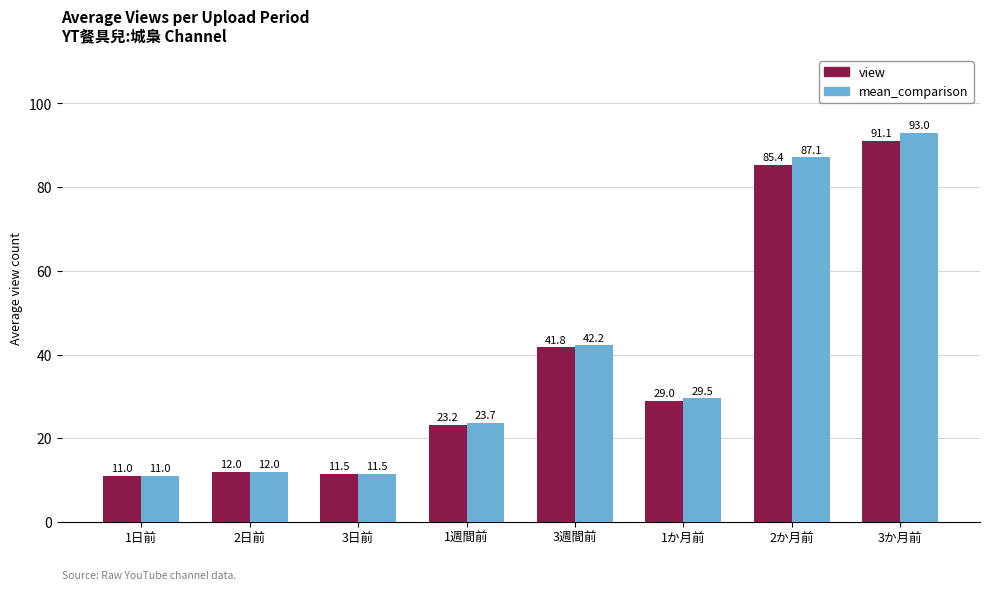

At which label is view closest to 51?

3週間前